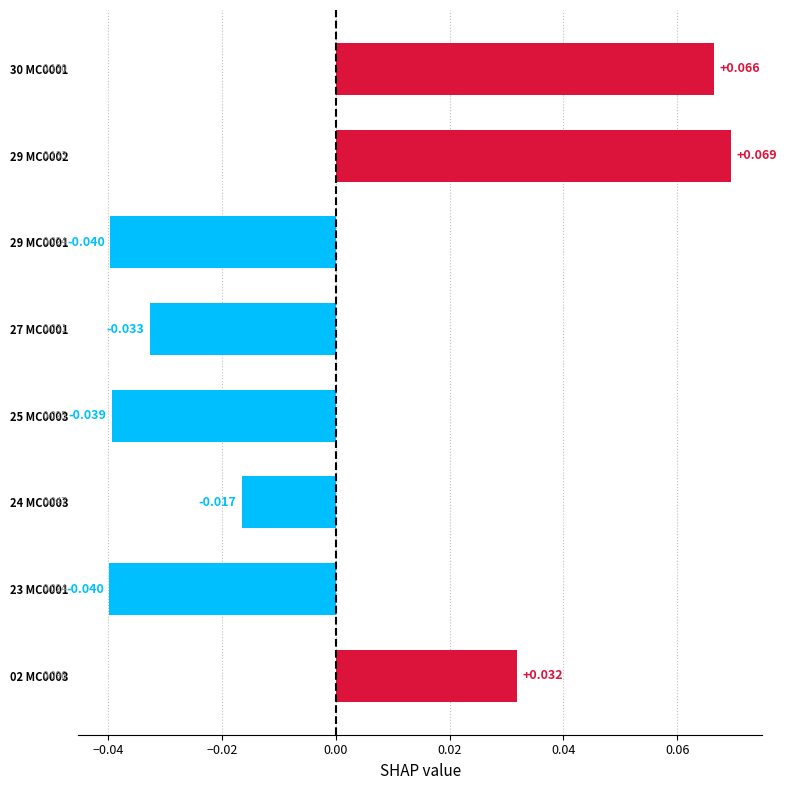

Are the bars grouped side by side (vs. stacked)?

No